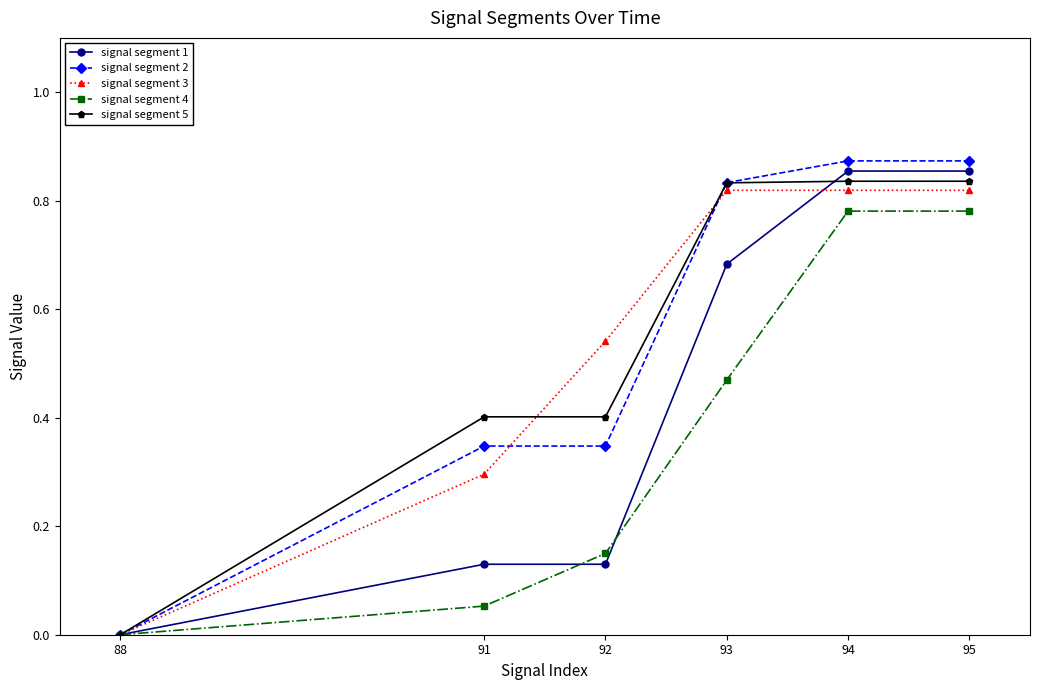

What are all the series names shown in the legend?

signal segment 1, signal segment 2, signal segment 3, signal segment 4, signal segment 5